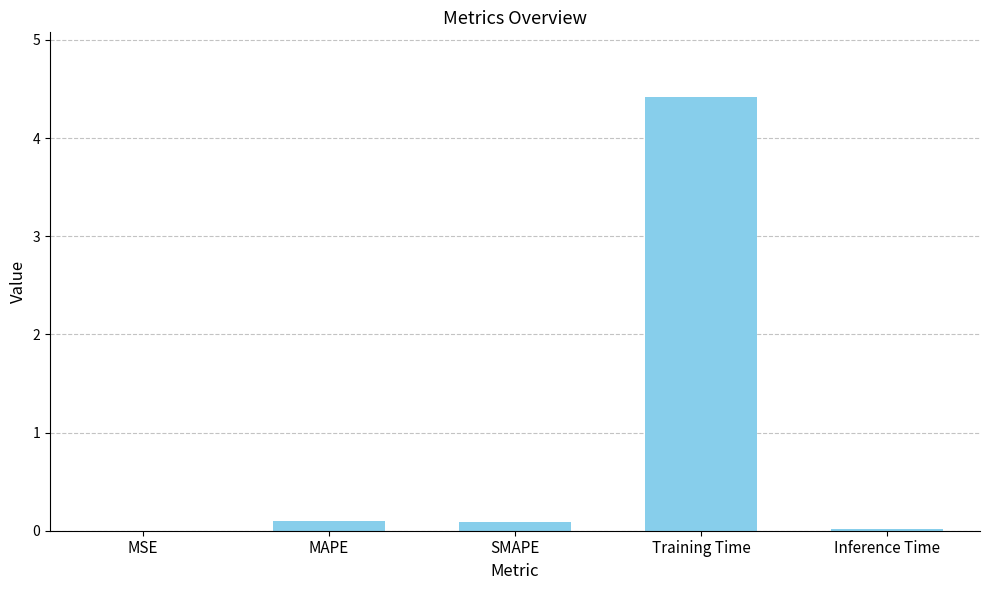

Which category has the highest value across all series?

Training Time